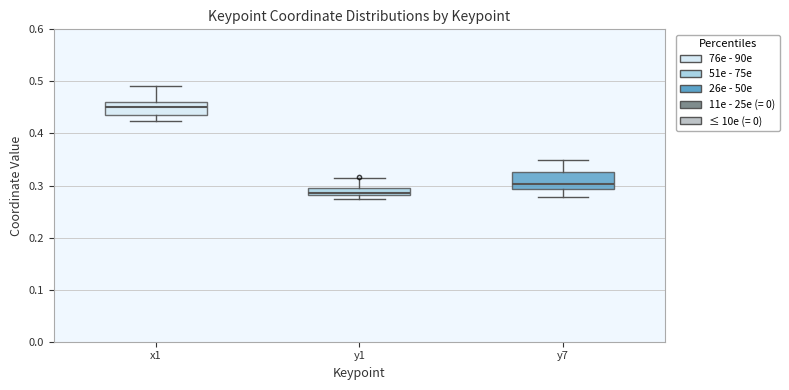

Where does the median line of the box for y1 sit on the y-axis? The values are not printed on the chart, so give them approximately, as read against the axis.

0.29